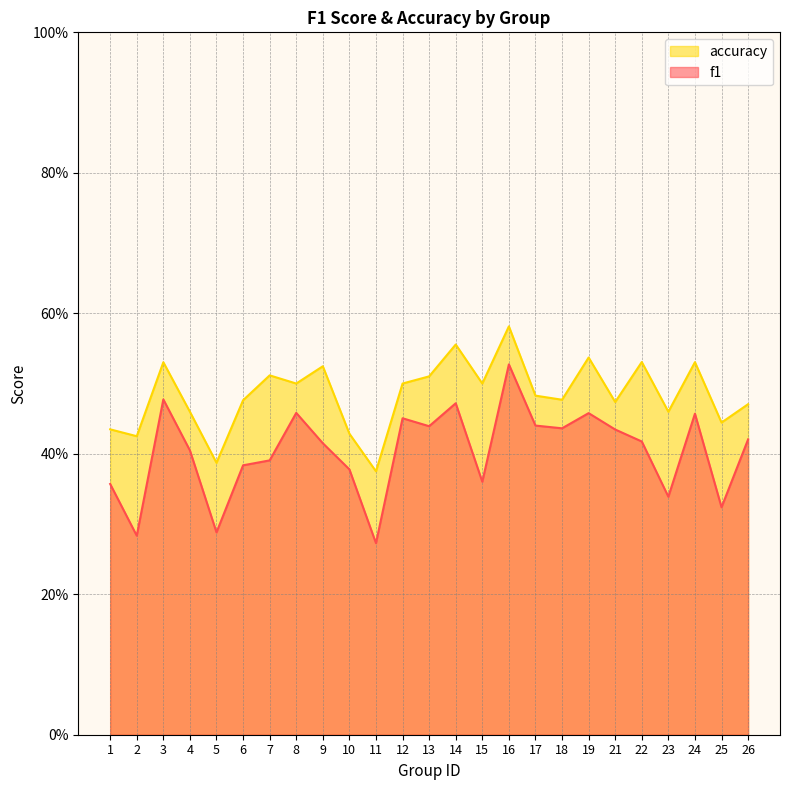

List the series in order of their peak value, highest first.

accuracy, f1